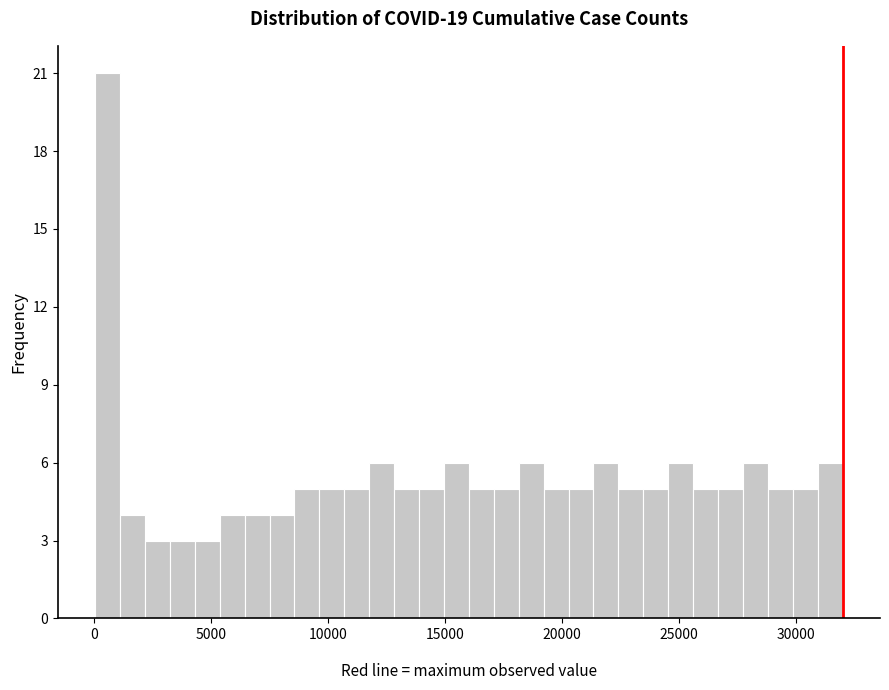

Read against the x-axis, roughly where is the centre of the tallest bar?

500